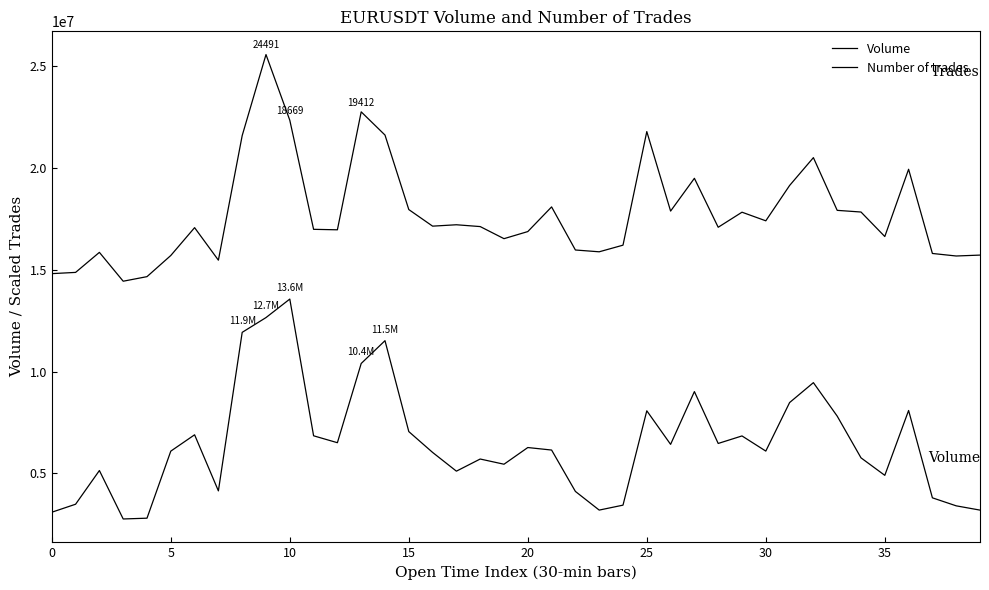

Is this an area chart (filled region under the line)?

No